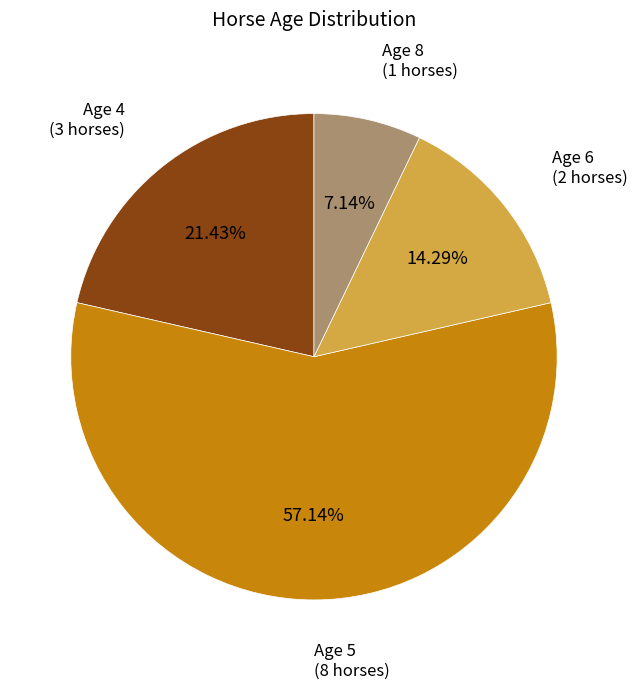

Is there any slice that represents more than half of the pie?

Yes